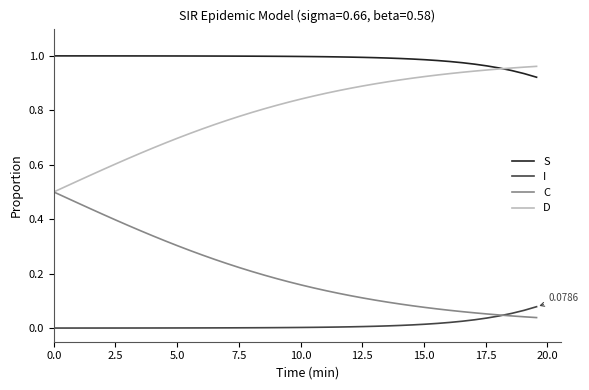

True or false: I and D intersect in this chart.

False